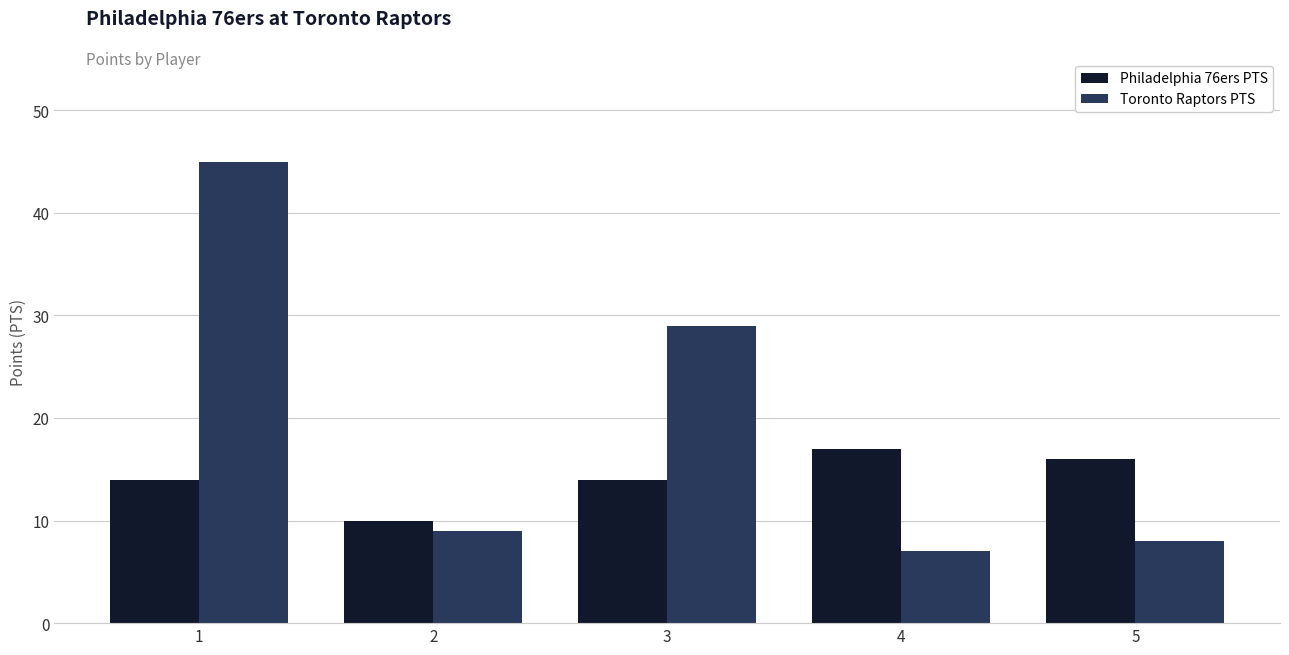

At which category is the sum across all series the highest?

1